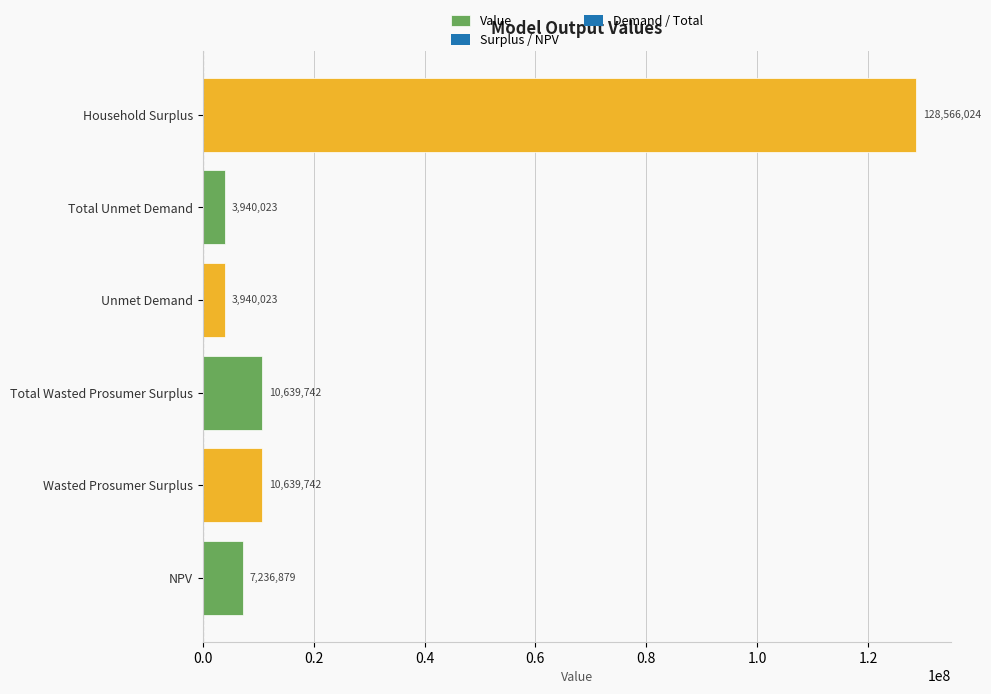

The chart shows a value of 128566024.4 at Household Surplus. True or false?

True